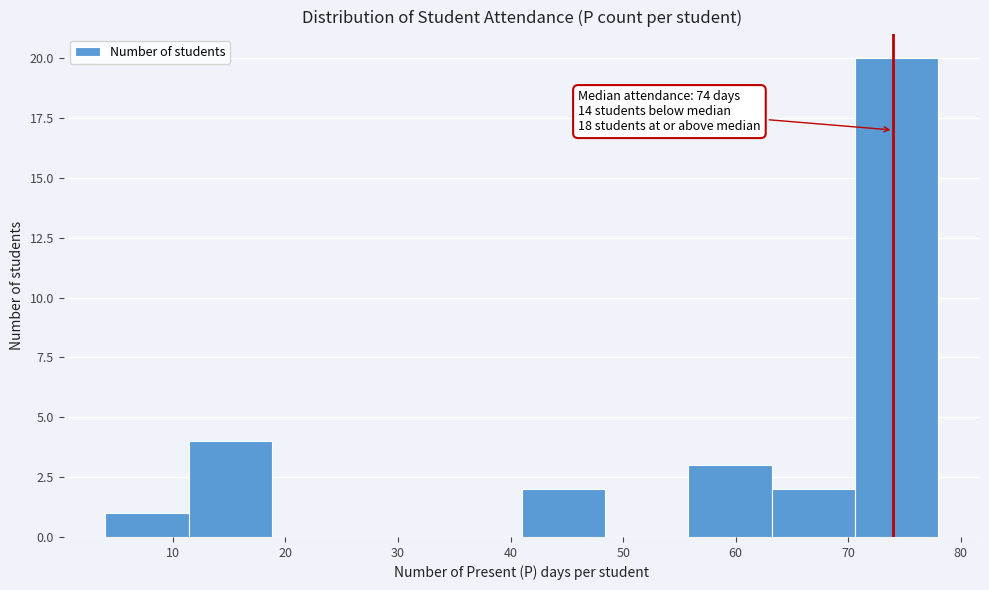

Which range on the x-axis has the tallest bar?

70.6 to 78.0